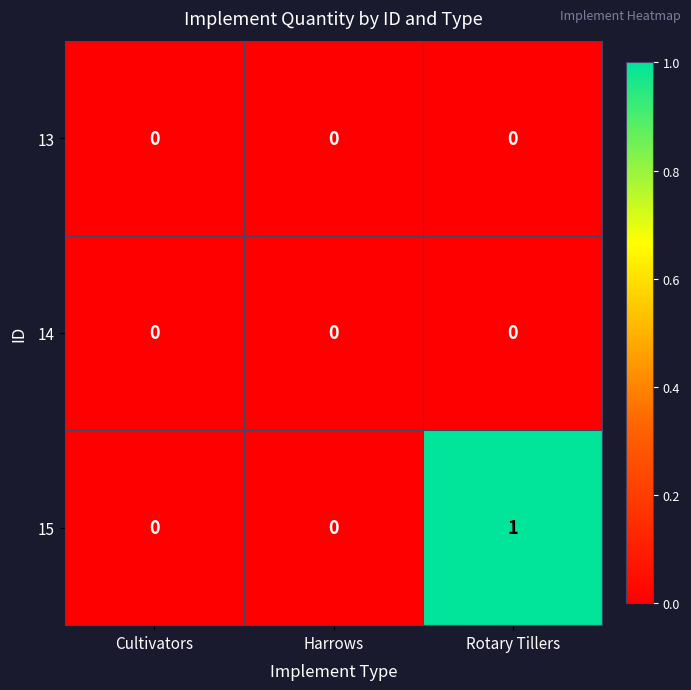

Is it true that 14 equals 0 at Harrows?

True